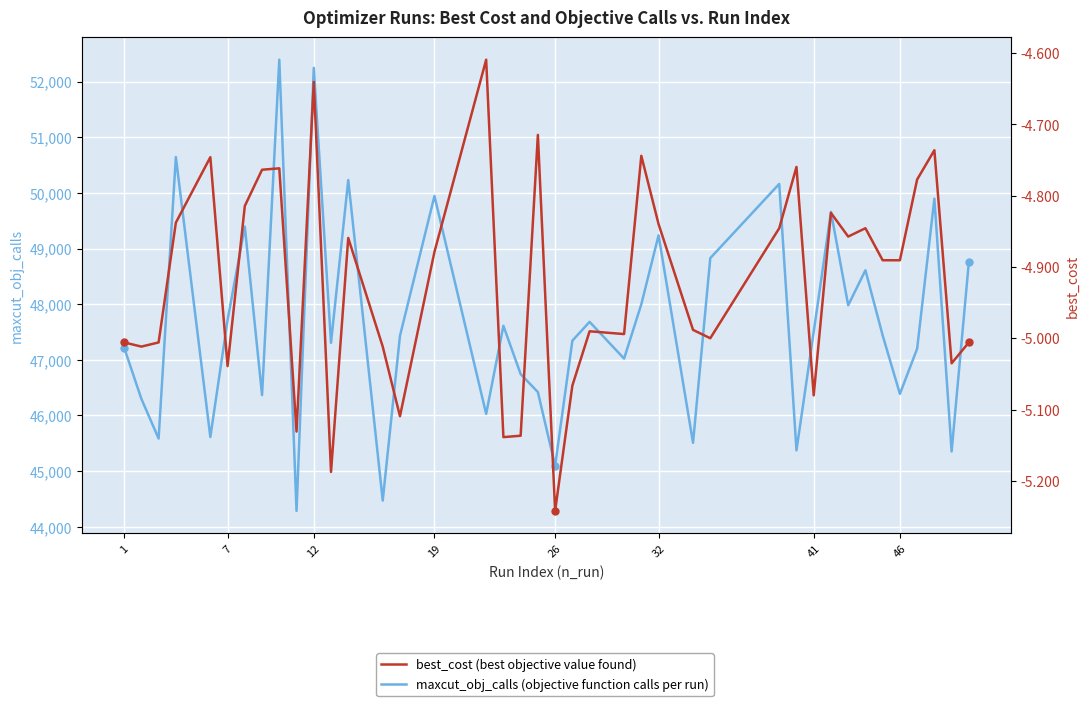

List the series in order of their peak value, highest first.

maxcut_obj_calls (objective function calls per run), best_cost (best objective value found)